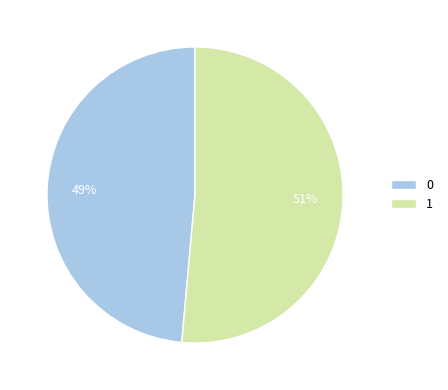

Is it true that 1 is 46% of the pie?

False